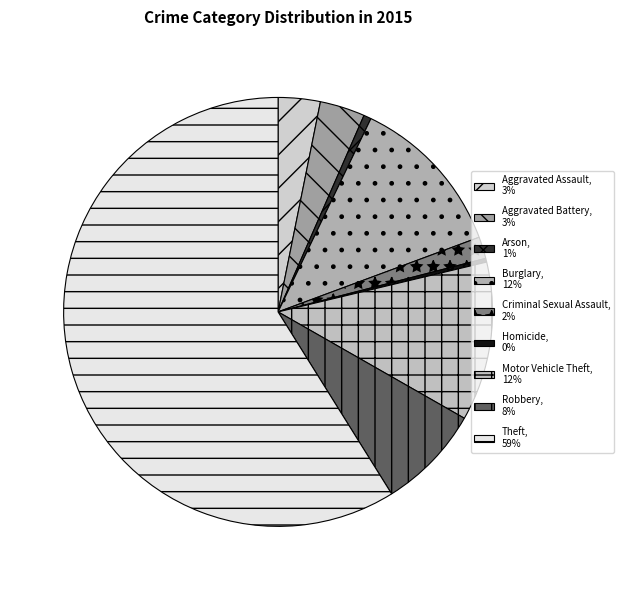

Rank the categories by value from highest to lowest.

Theft, Burglary, Motor Vehicle Theft, Robbery, Aggravated Battery, Aggravated Assault, Criminal Sexual Assault, Arson, Homicide